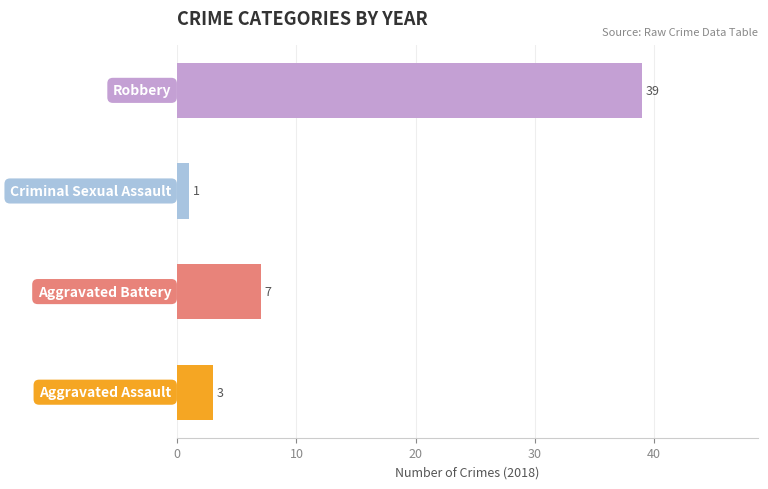

What is the sum of all values?

50